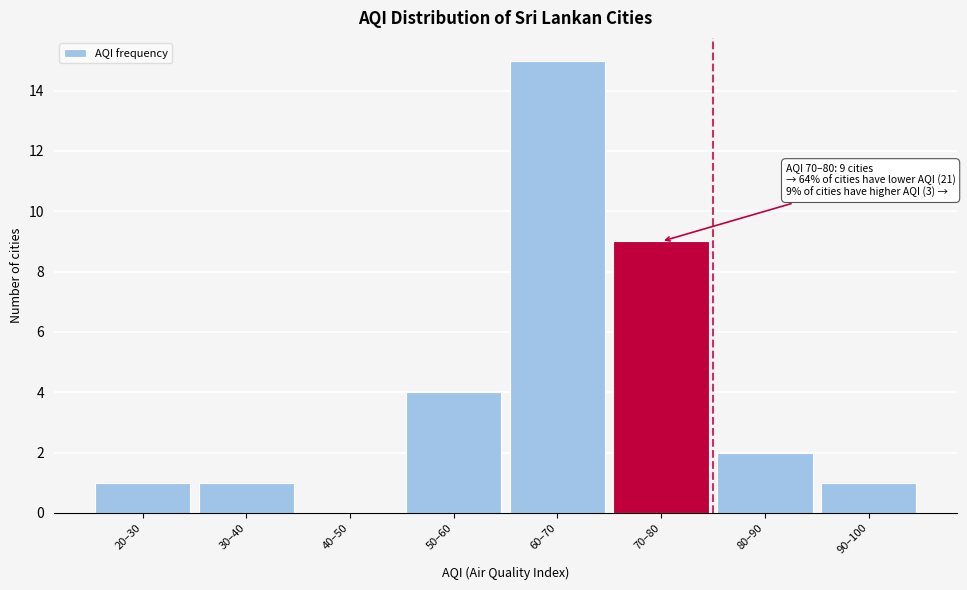

Reading left to right, list all the values displayed in this chart.

20–30=1	30–40=1	40–50=0	50–60=4	60–70=15	70–80=9	80–90=2	90–100=1